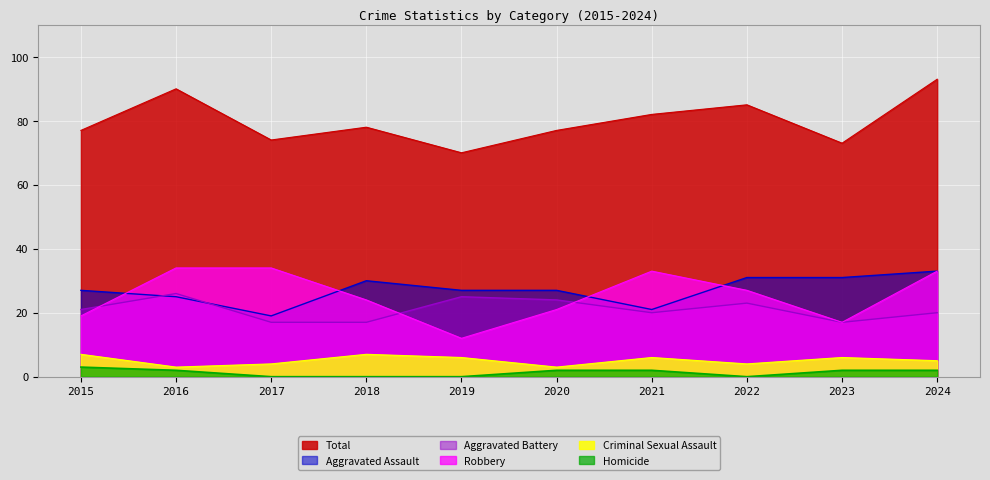

At which label is Robbery closest to 23?

2018